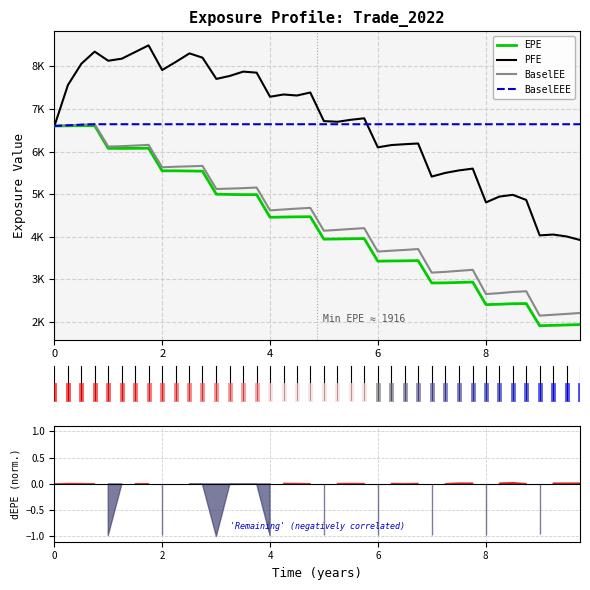

How many interior local valleys does the EPE series have?

7